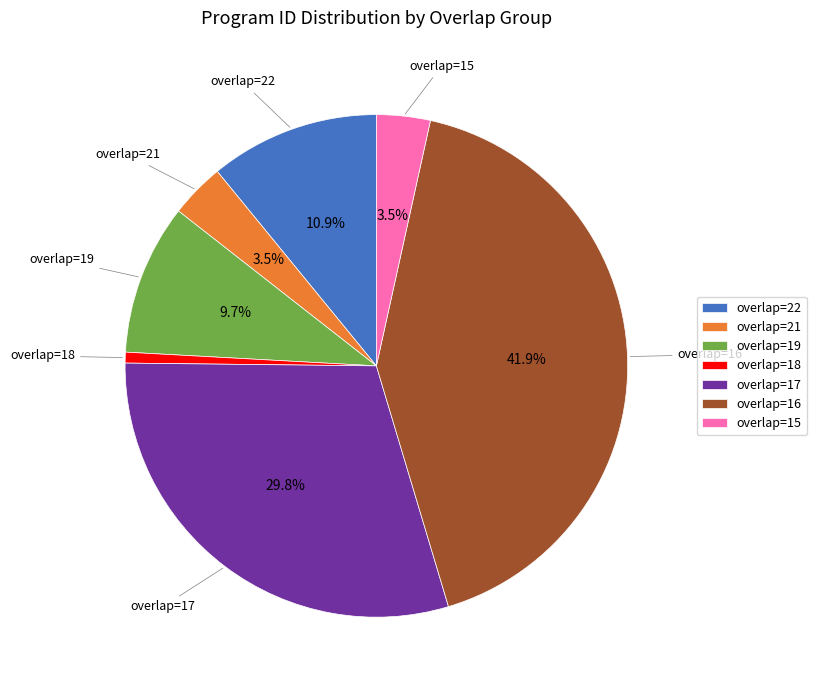

Is it true that overlap=15 is 12% of the pie?

False